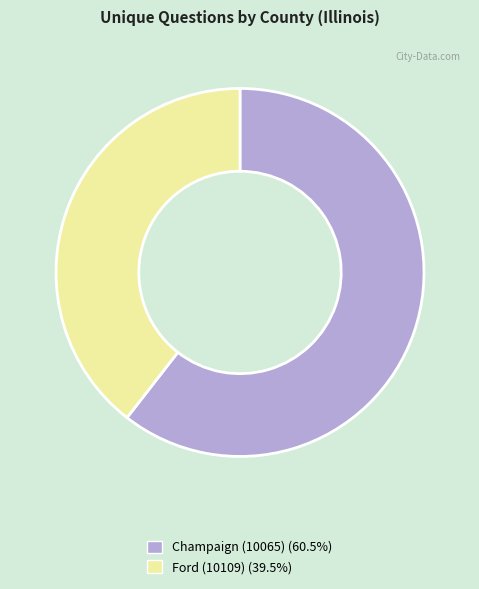

Approximately how many times larger is the value at Champaign (10065) compared to Ford (10109)?

1.5